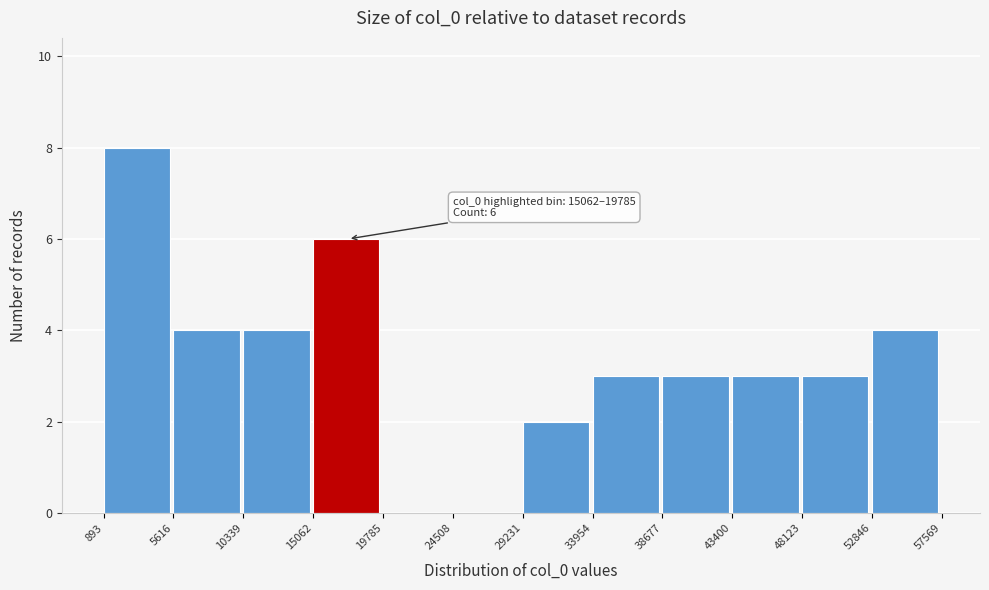

Over which range of the x-axis is the bar tallest?

893 to 5616